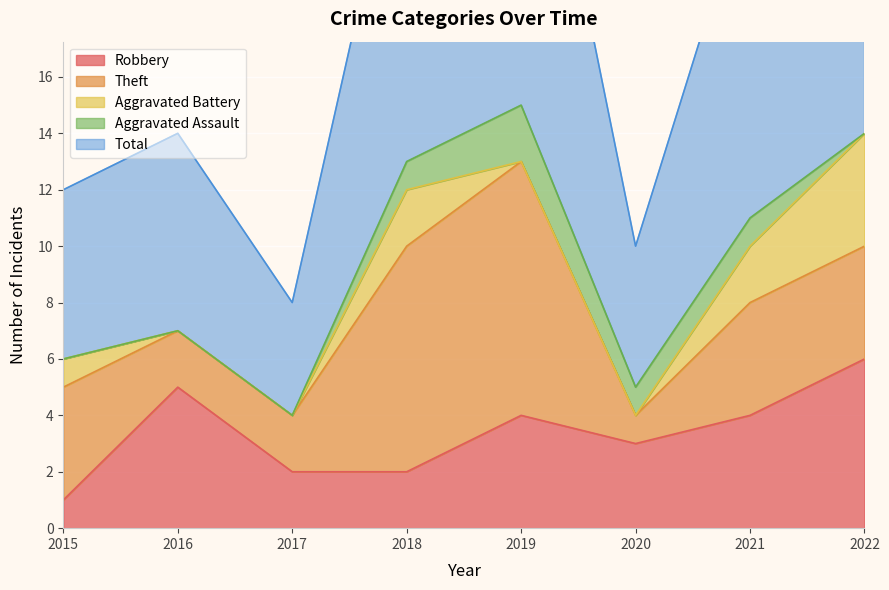

How many Robbery values are between 2 and 5?

6